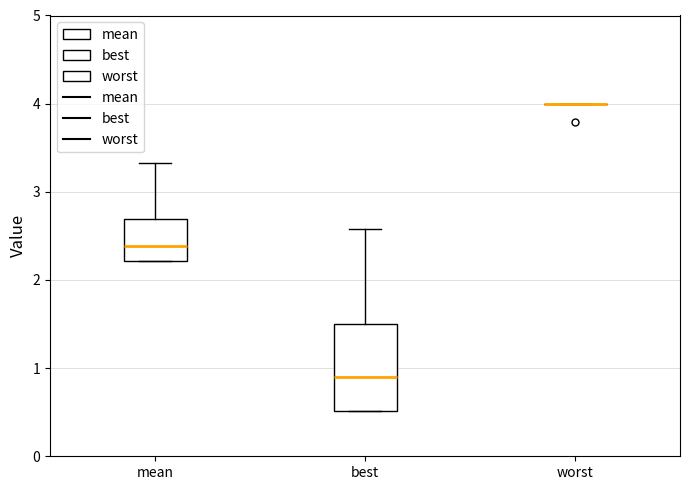

Reading left to right, read every box against the y-axis: the position of its median line, the range the box covers, and the ends of its whiskers. The values are not printed on the chart, so give them approximately, as read against the axis.

mean: median 2.4, box 2.2 to 2.7, whiskers 2.2 to 3.3
best: median 0.9, box 0.5 to 1.5, whiskers 0.5 to 2.6
worst: box collapsed to a line at 4.0, whiskers 4.0 to 4.0